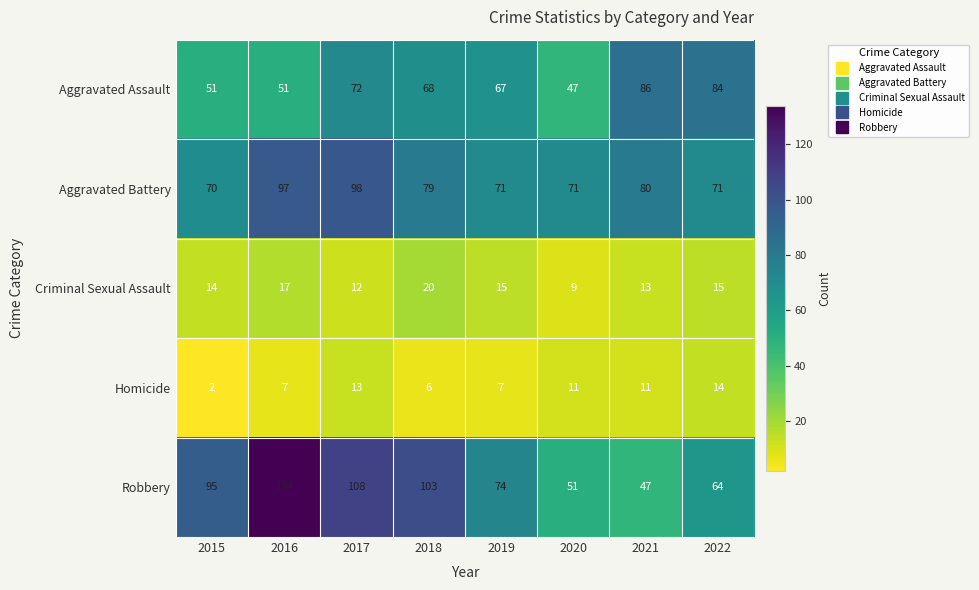

The Robbery series shows 163 at 2015. True or false?

False